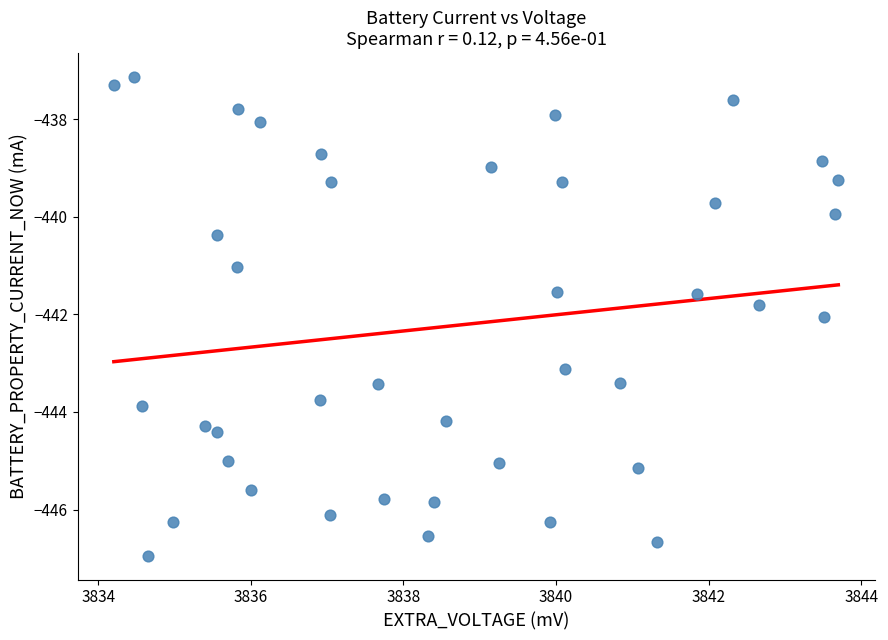

What is the range of X values (max minus min)?

9.5